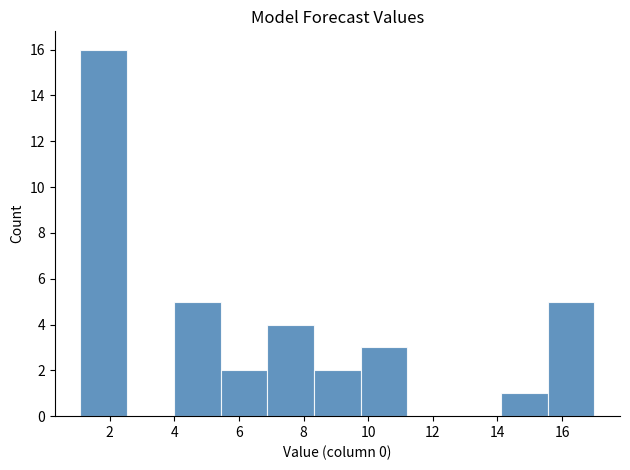

Reading left to right, transcribe this chart: for each bar, give the range it covers on the x-axis and its height. Neither the bar edges nor the heights are printed on the chart, so give them approximately, as read against the axes.

1.0 to 2.6: 16
2.6 to 4.0: 0
4.0 to 5.4: 5
5.4 to 6.8: 2
6.8 to 8.4: 4
8.4 to 9.8: 2
9.8 to 11.2: 3
11.2 to 12.6: 0
12.6 to 14.2: 0
14.2 to 15.6: 1
15.6 to 17.0: 5